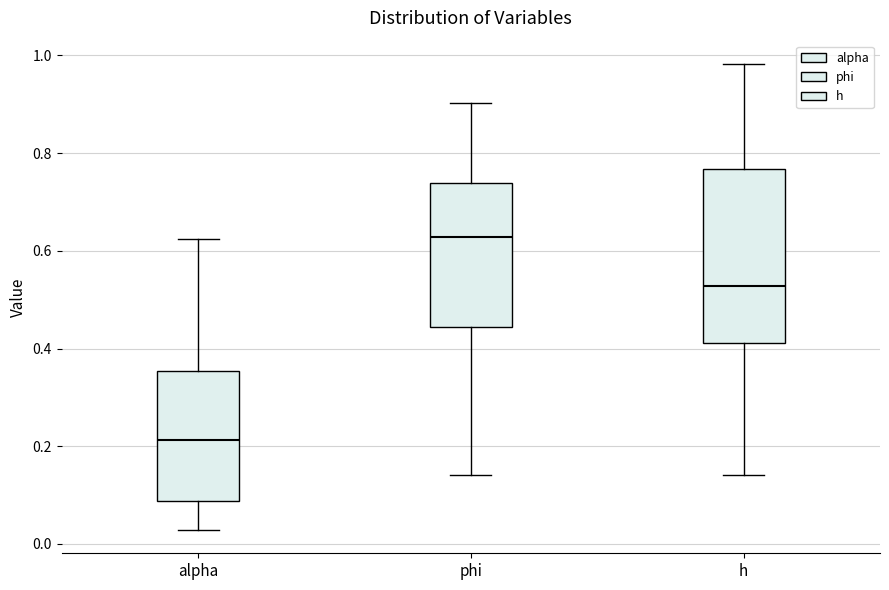

Which box's median line is the lowest?

alpha